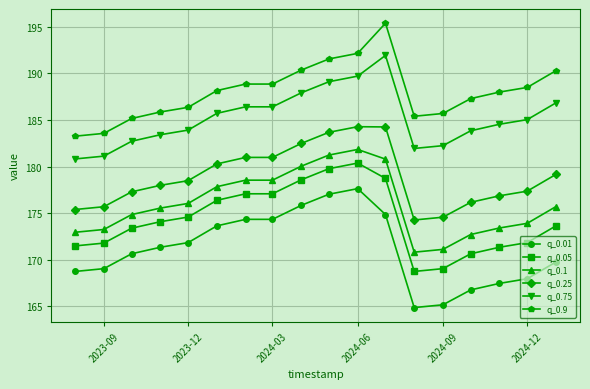

What is the minimum value shown in the chart?

164.8